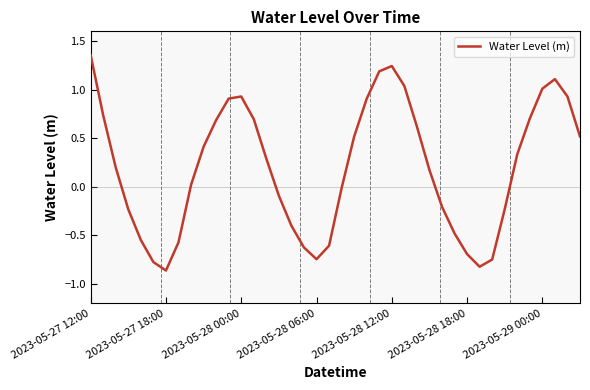

Count the number of values greater than 0.

23